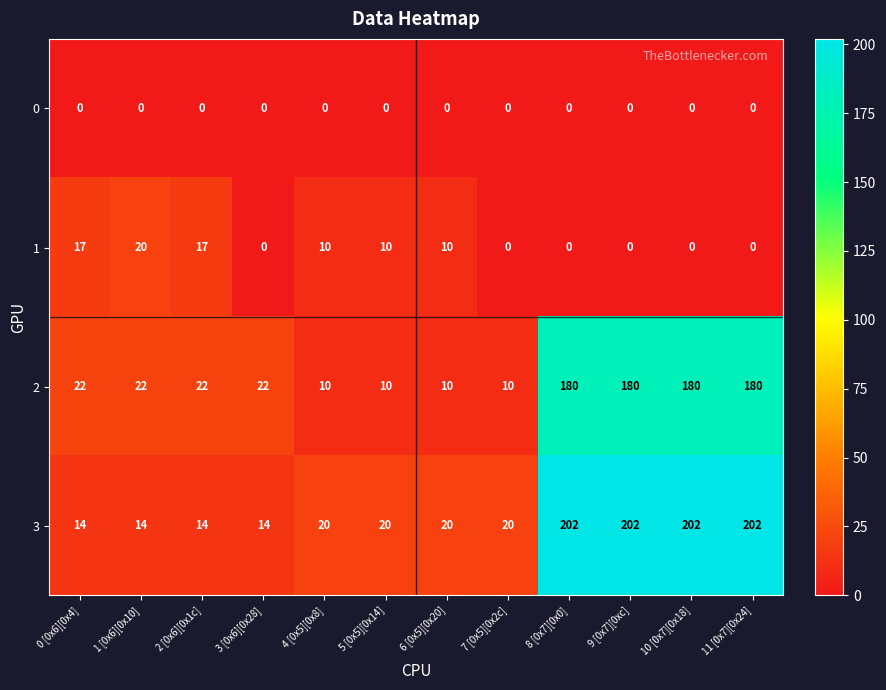

How many data points in 2 are less than 22?

4